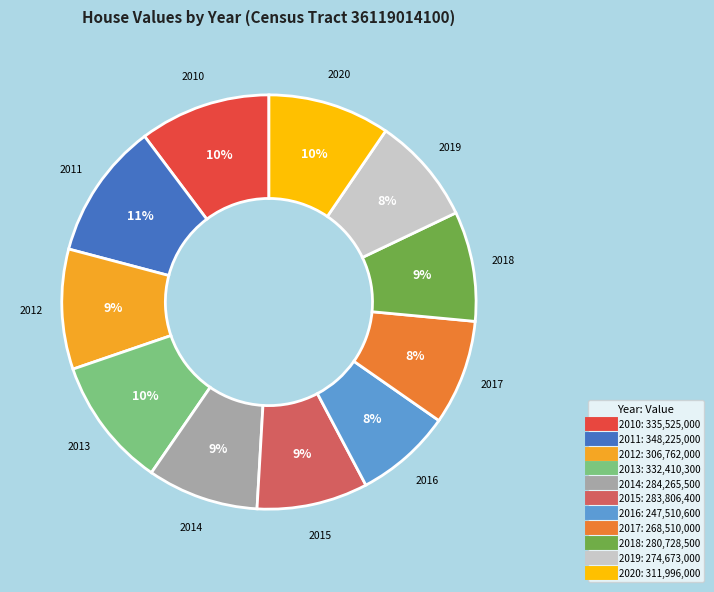

To the nearest percent, what percentage of the pie is 2011?

11%